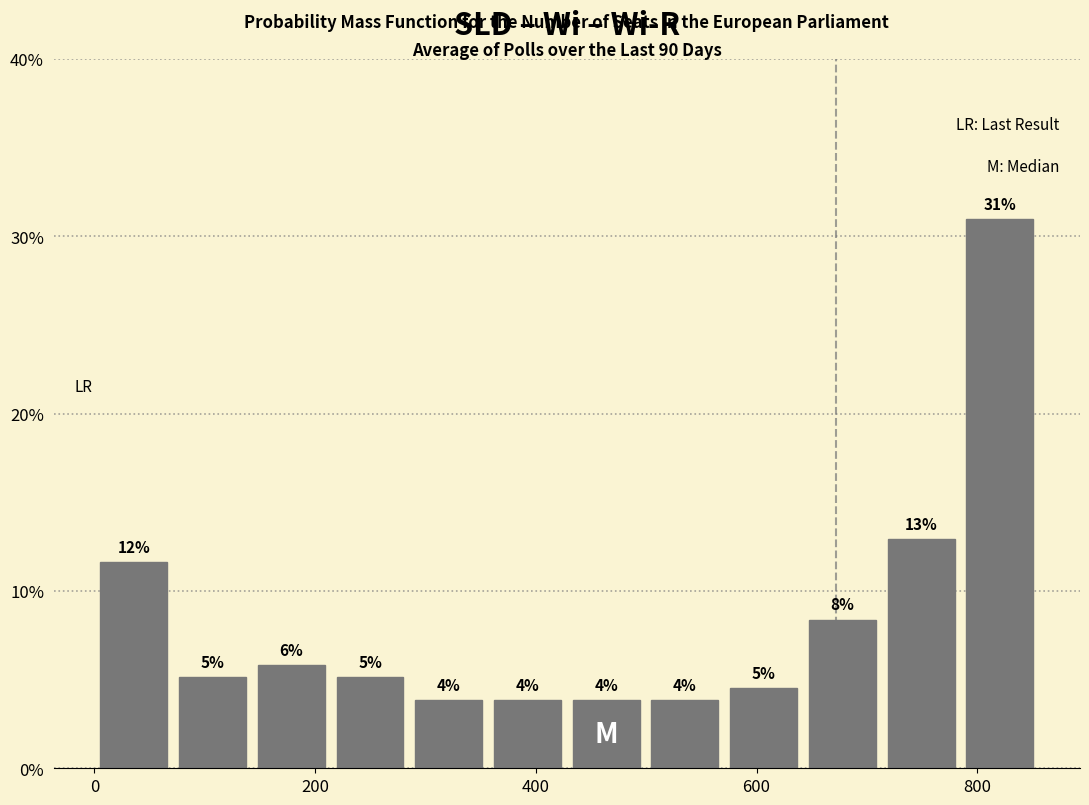

Read against the x-axis, roughly where is the centre of the tallest bar?

820